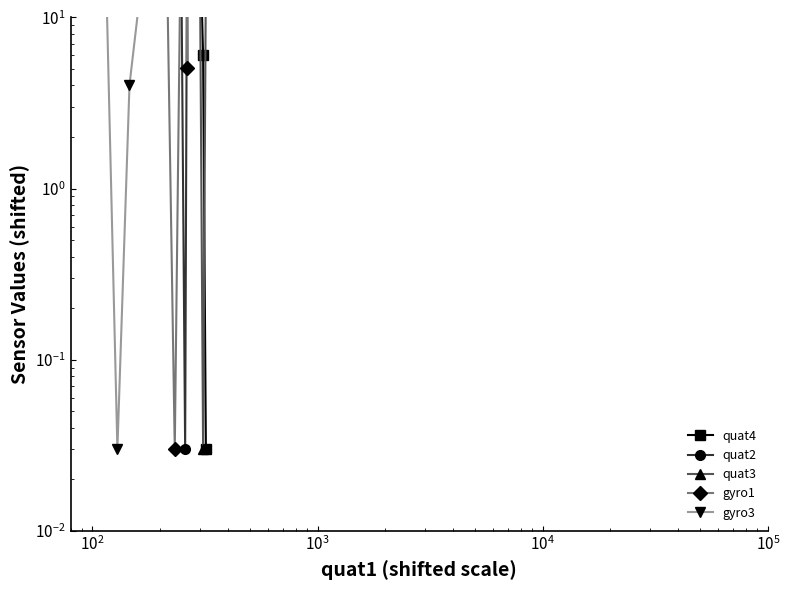

Reading left to right, extract all data points from this chart.

quat4: 377.0	371.0	355.0	331.0	307.0	282.0	260.0	243.0	225.0	183.0	78.0	67.0	132.0	102.0	135.0	80.0	41.0	42.0	6.0	0.0
quat2: 117.0	122.0	120.0	114.0	107.0	97.0	88.0	79.0	62.0	109.0	11.0	0.0	119.0	112.0	213.0	142.0	114.0	118.0	257.0	237.0
quat3: 174.0	173.0	170.0	168.0	171.0	174.0	180.0	189.0	200.0	165.0	71.0	77.0	150.0	110.0	168.0	117.0	77.0	83.0	0.0	18.0
gyro1: 292.0	238.0	201.0	192.0	174.0	173.0	193.0	161.0	70.0	0.0	89.0	268.0	5.0	54.0	139.0	70.0	312.0	290.0	357.0	310.0
gyro3: 112.0	60.0	17.0	0.0	4.0	15.0	45.0	39.0	109.0	111.0	233.0	299.0	162.0	187.0	94.0	194.0	306.0	255.0	376.0	371.0